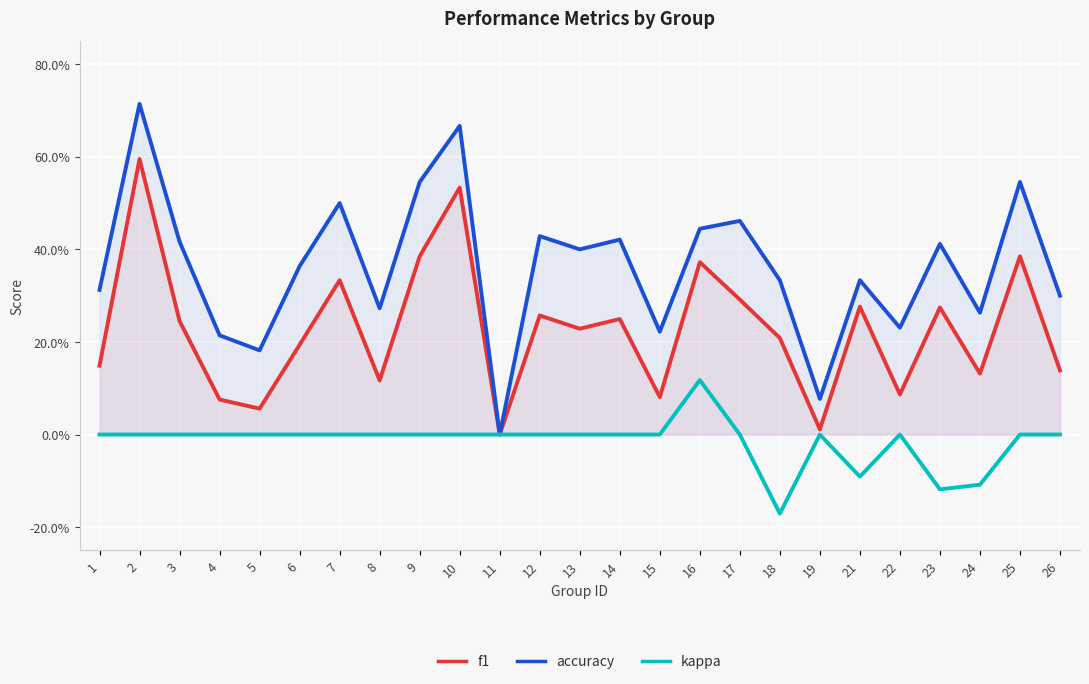

Which series has the largest total across all categories?

accuracy